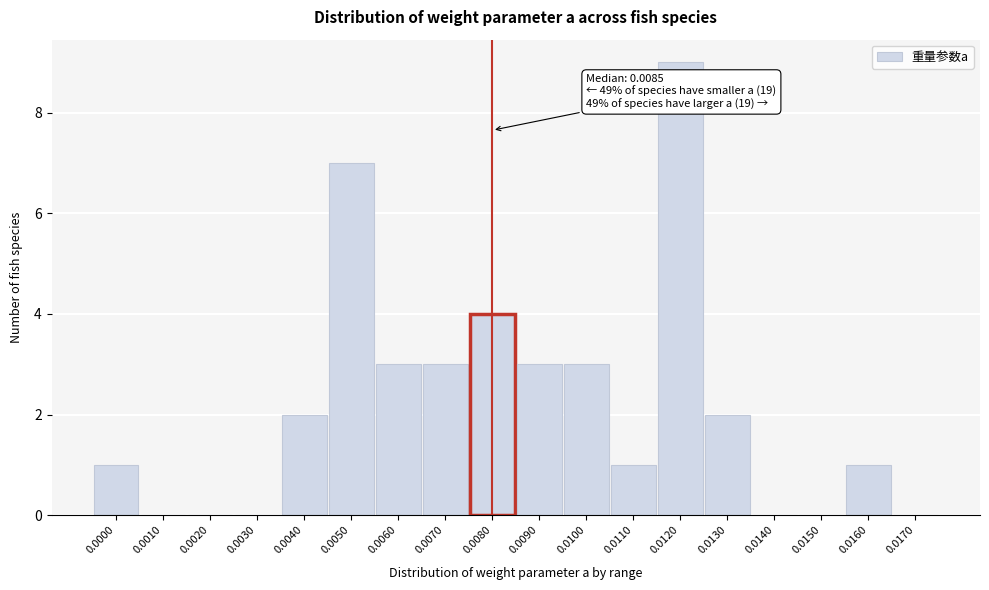

Reading right to left, what are all the values shown in this chart?

0.0170=0	0.0160=1	0.0150=0	0.0140=0	0.0130=2	0.0120=9	0.0110=1	0.0100=3	0.0090=3	0.0080=4	0.0070=3	0.0060=3	0.0050=7	0.0040=2	0.0030=0	0.0020=0	0.0010=0	0.0000=1